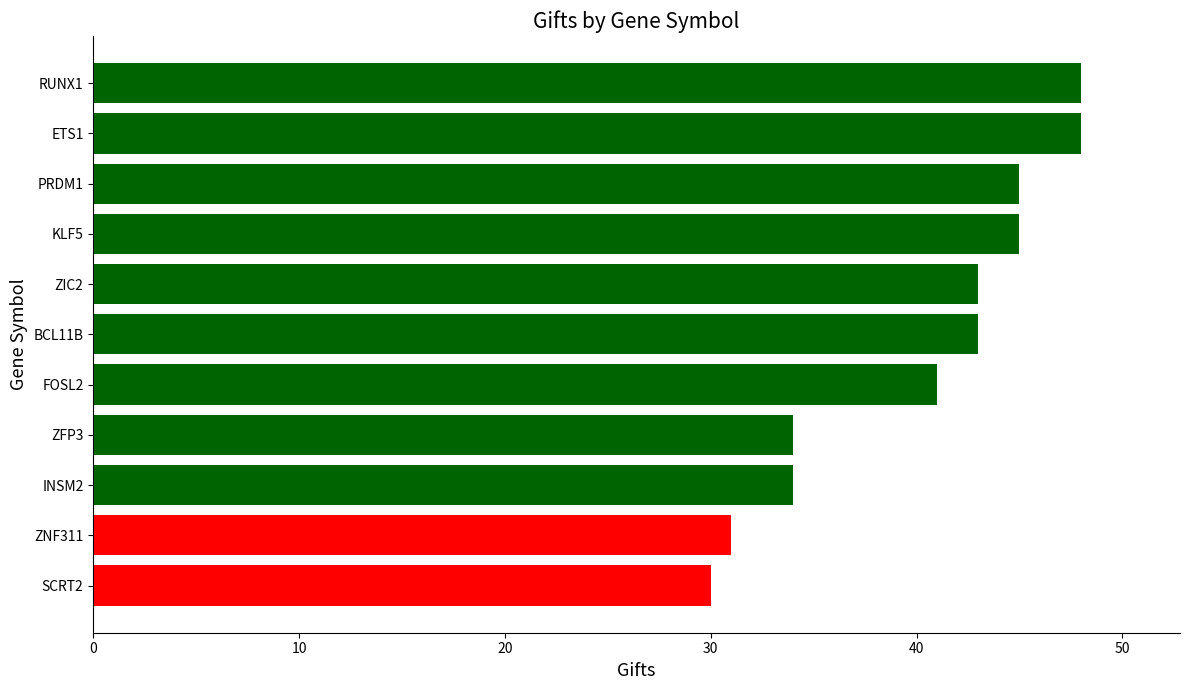

What is the minimum value shown in the chart?

30